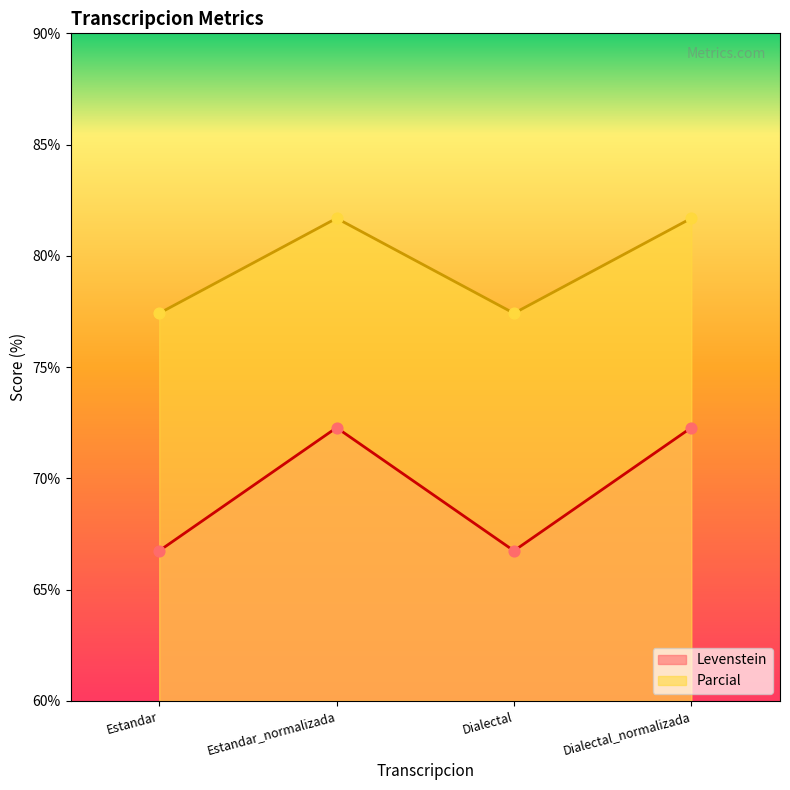

Which series contains the highest Y value?

Parcial